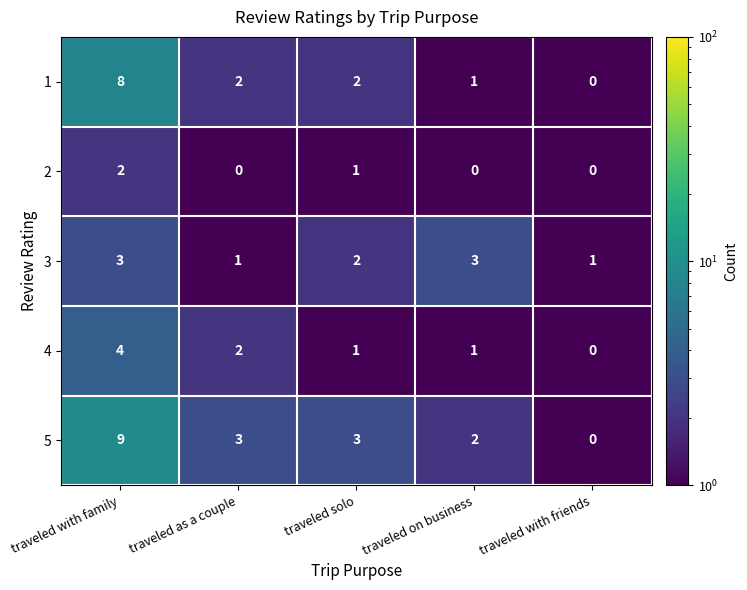

Which series changed the most between traveled as a couple and traveled on business?

3